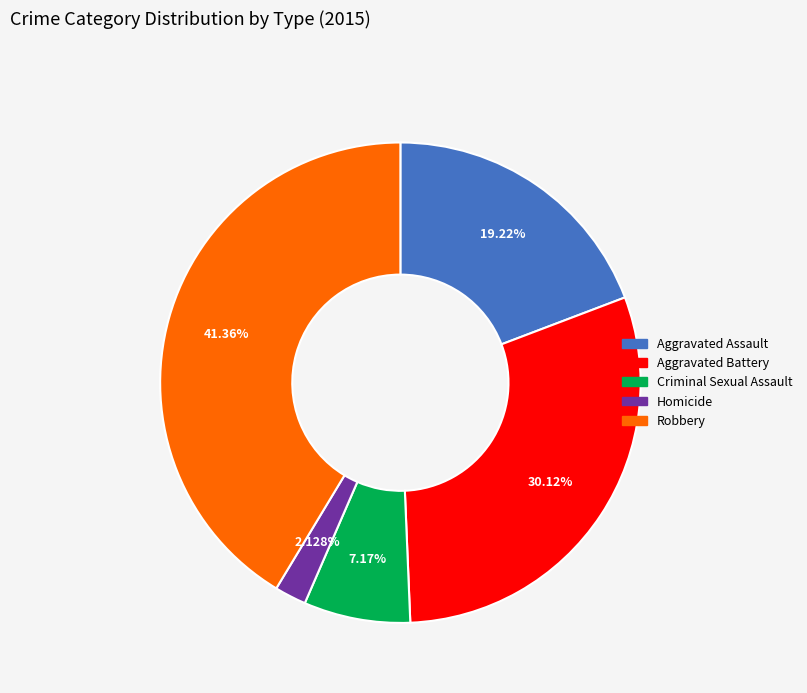

The Aggravated Battery slice represents 44% of the pie. True or false?

False